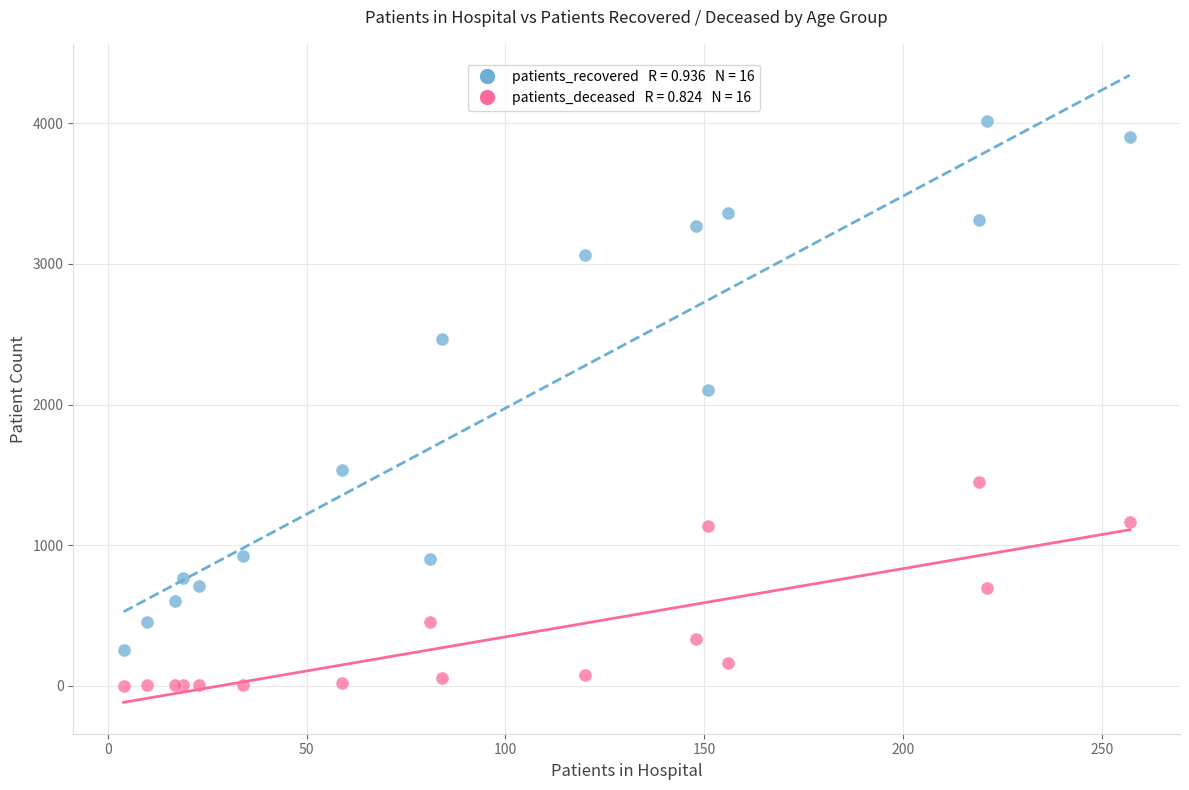

Across all series, what Y value is closest to 2009?

2104